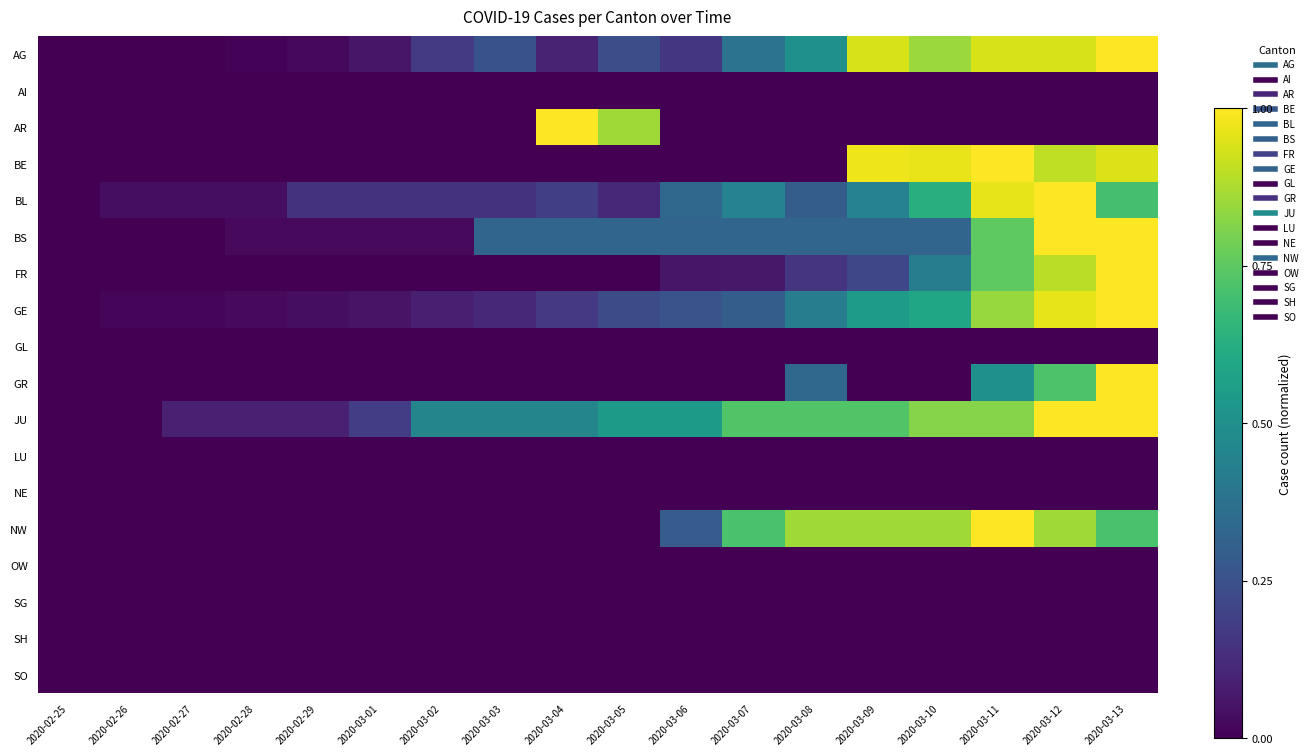

Between 2020-02-28 and 2020-03-02, which series saw the biggest shift?

JU